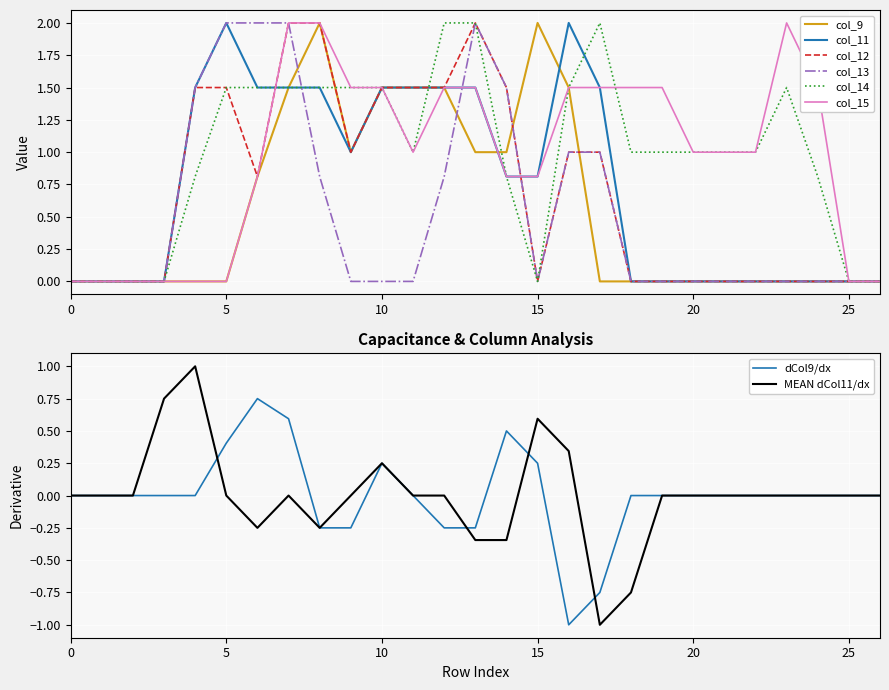

Which has a higher value, 9 or 8?

8